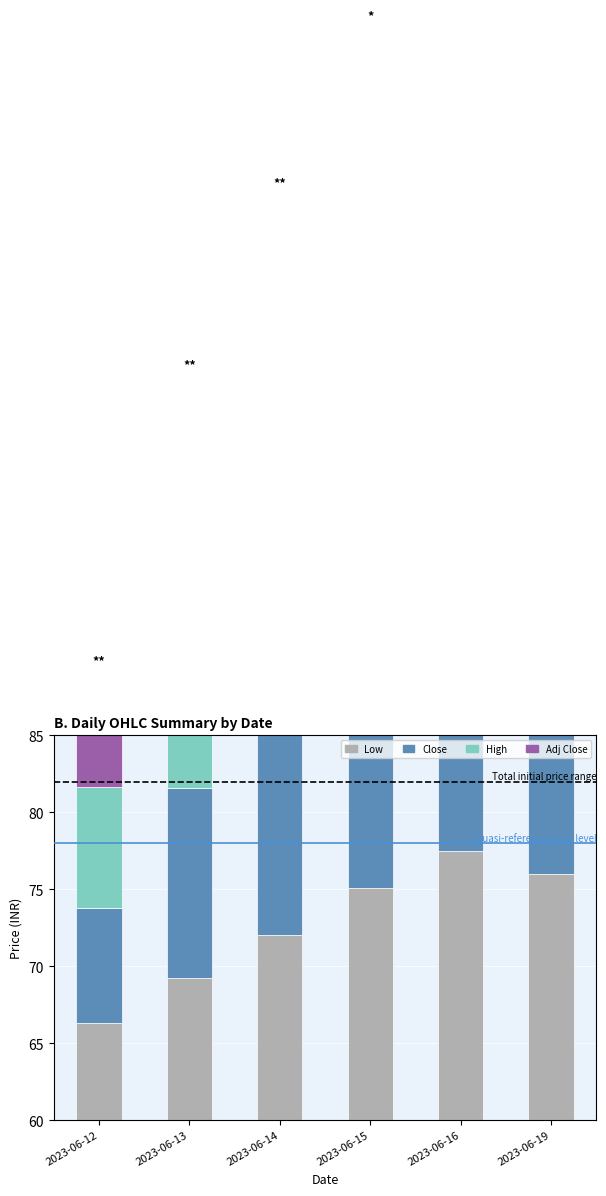

What are all the series names shown in the legend?

Low, Close, High, Adj Close